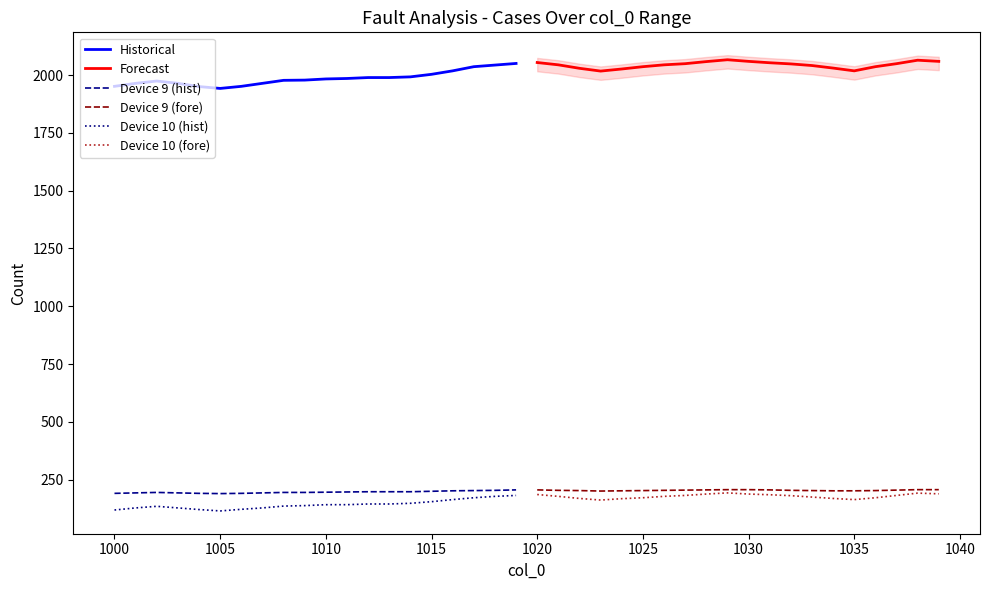

Reading left to right, list all the values displayed in this chart.

Historical: 1951	1964	1974	1964	1950	1942	1951	1964	1977	1978	1983	1985	1989	1989	1992	2003	2018	2036	2043	2050
Forecast: 2054	2044	2029	2017	2026	2036	2044	2049	2058	2066	2059	2053	2048	2041	2030	2018	2036	2049	2064	2059
Device 9 (hist): 191	193	195	193	191	190	191	193	195	195	196	197	198	198	198	200	202	203	204	206
Device 9 (fore): 206	204	203	201	202	203	204	205	206	207	207	206	204	203	202	202	203	205	207	207
Device 10 (hist): 119	128	135	128	121	115	122	128	136	138	142	142	145	145	148	155	164	172	178	182
Device 10 (fore): 186	178	169	162	168	172	178	182	188	193	188	185	181	175	169	164	172	182	192	189